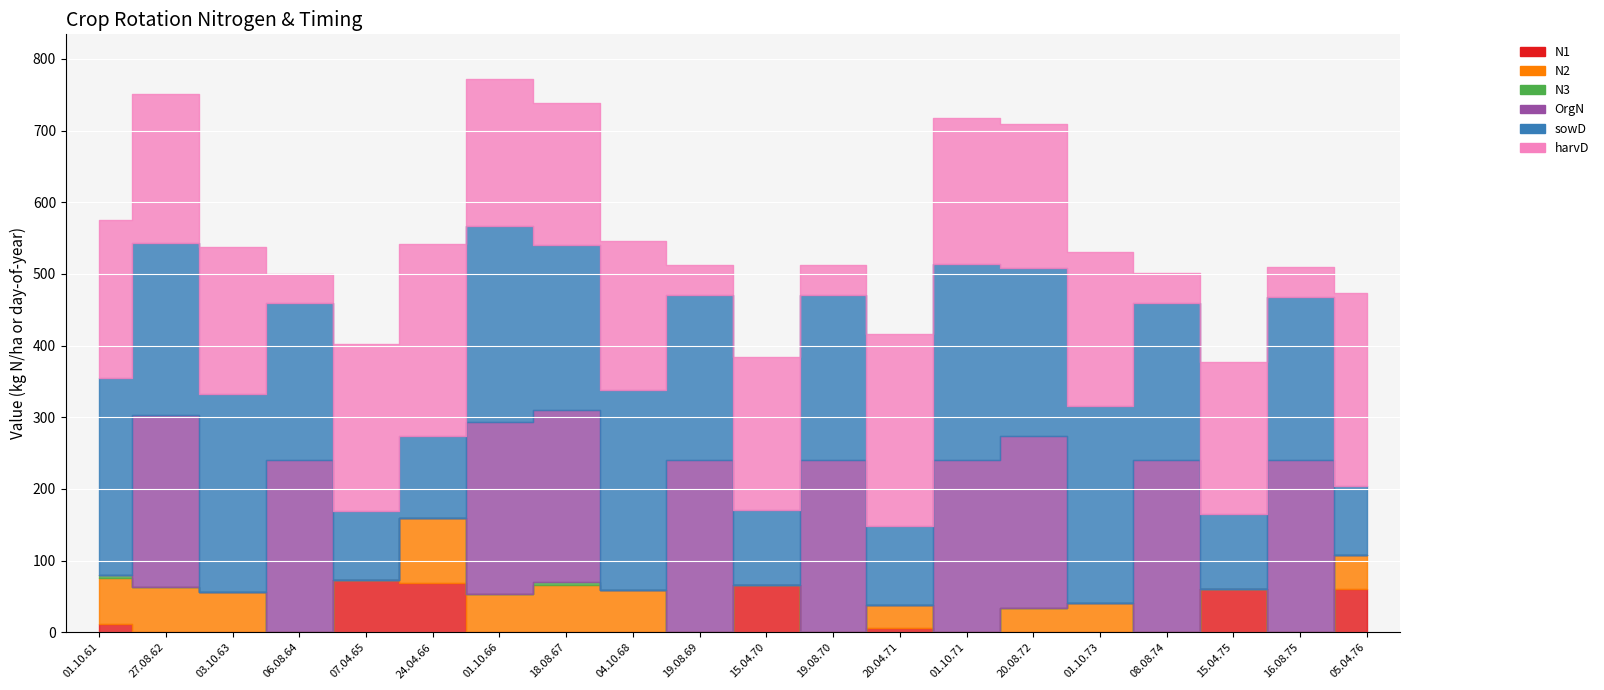

Which category has the lowest value in the OrgN series?

01.10.61